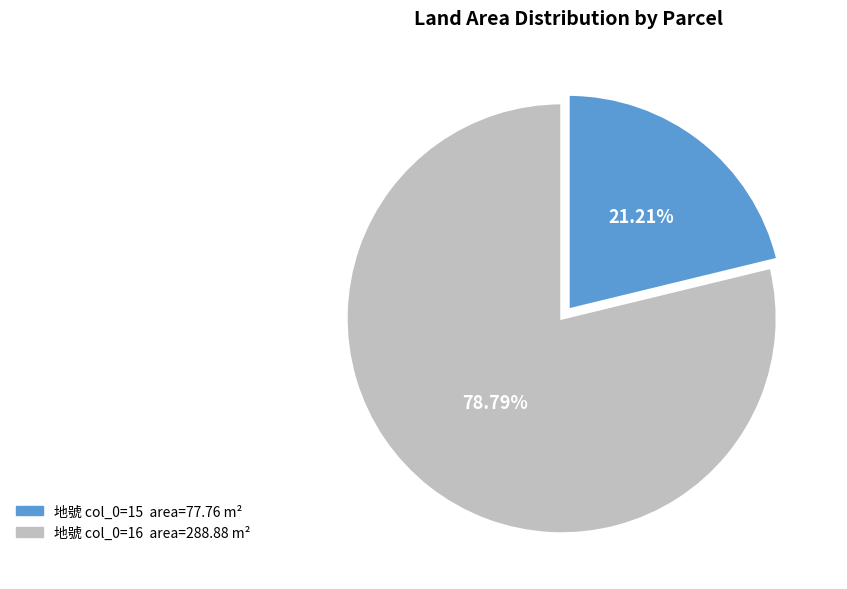

Does any single category account for the majority?

Yes